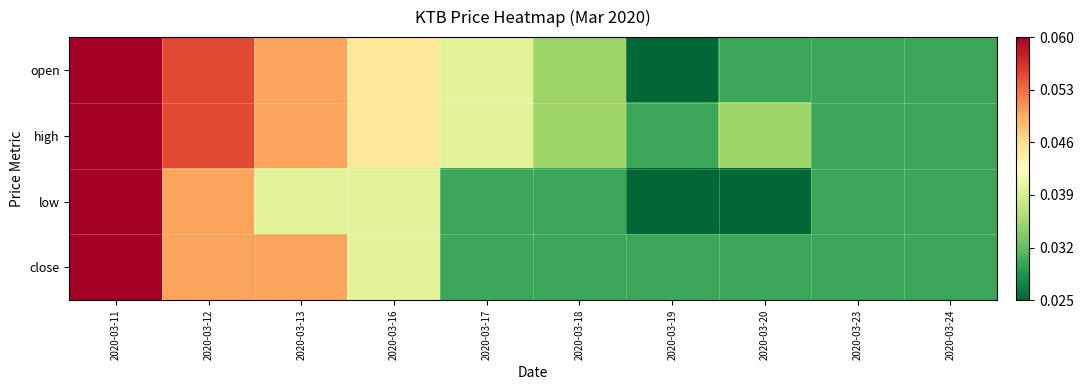

Count the number of data series in this chart.

4